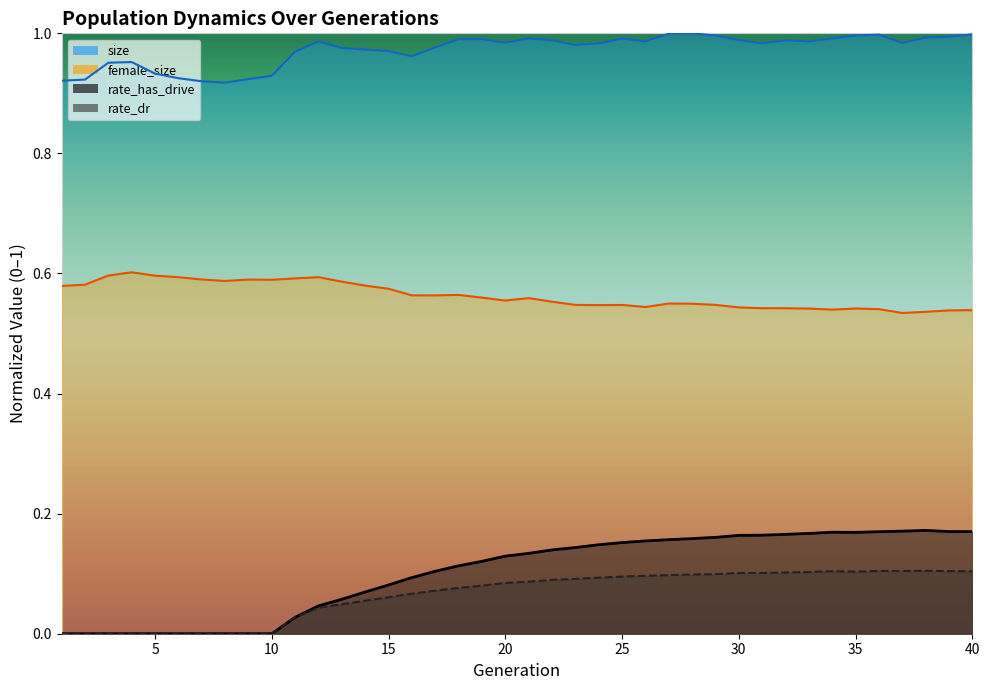

What are all the series names shown in the legend?

size, female_size, rate_has_drive, rate_dr